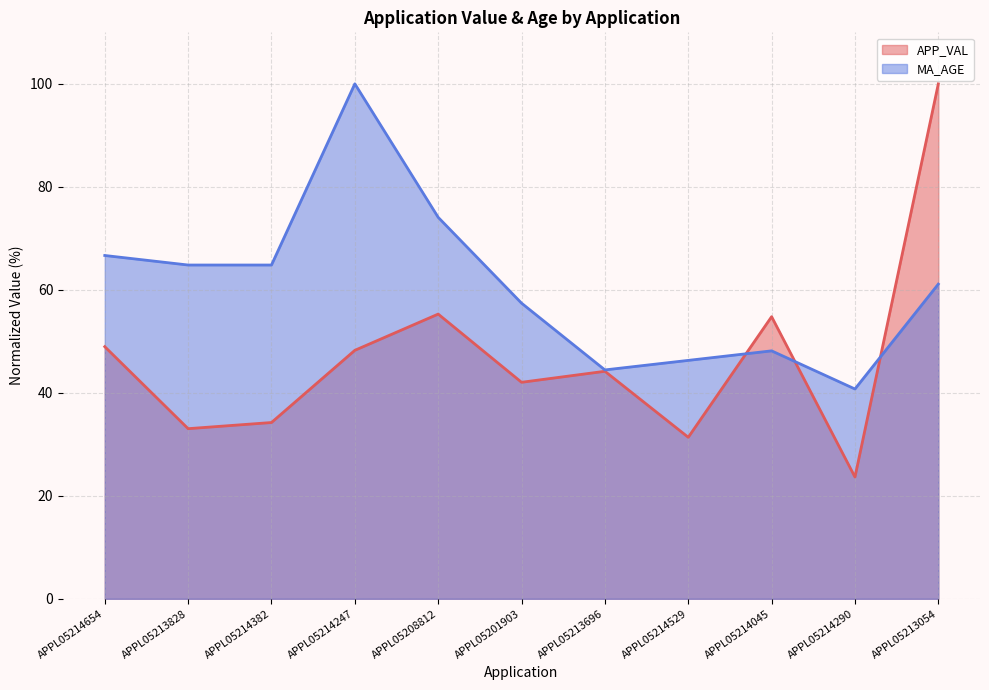

What is the label of the 3rd point from the left?

APPL05214382